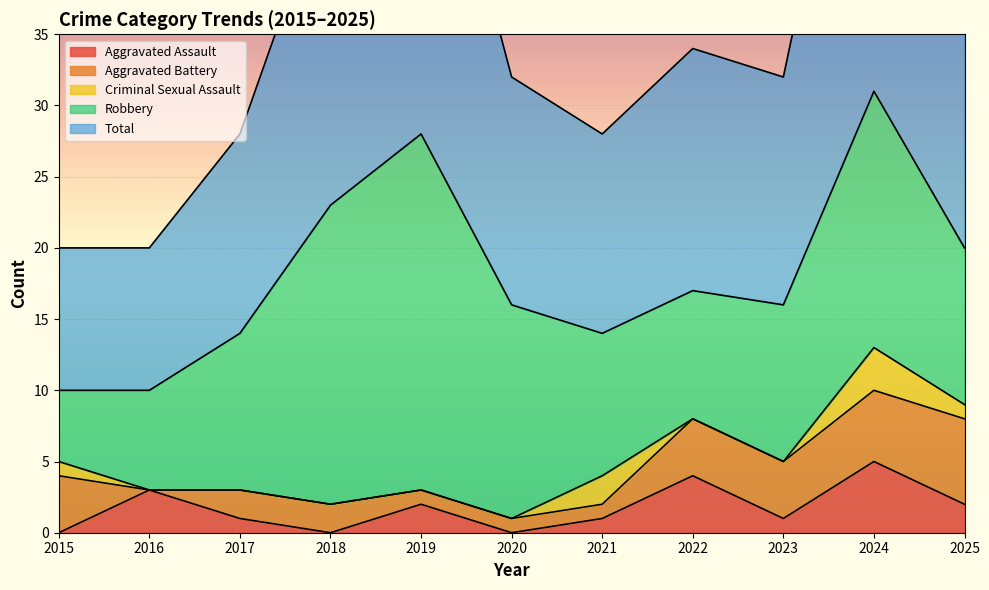

Reading left to right, what are all the values shown in this chart?

Aggravated Assault: 0	3	1	0	2	0	1	4	1	5	2
Aggravated Battery: 4	0	2	2	1	1	1	4	4	5	6
Criminal Sexual Assault: 1	0	0	0	0	0	2	0	0	3	1
Robbery: 5	7	11	21	25	15	10	9	11	18	11
Total: 10	10	14	23	28	16	14	17	16	31	20